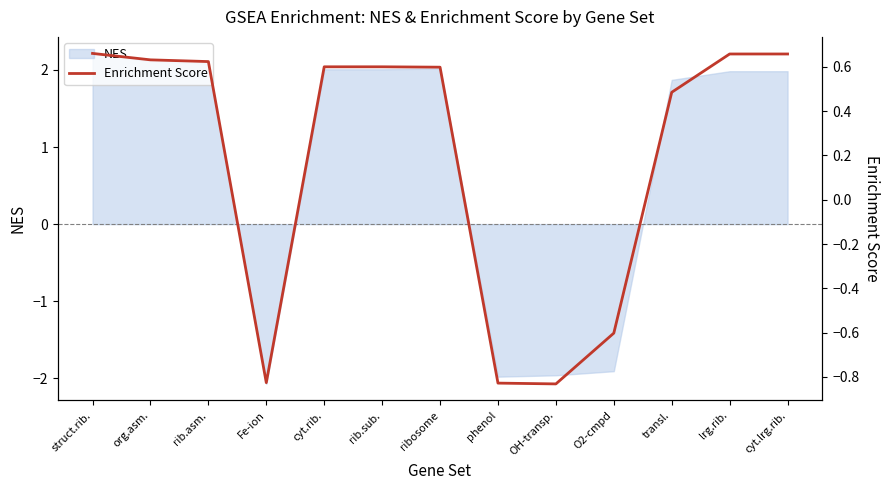

List the labels in order of value, smallest first.

OH-transp., phenol, Fe-ion, O2-cmpd, transl., ribosome, cyt.rib., rib.sub., rib.asm., org.asm., lrg.rib., cyt.lrg.rib., struct.rib.